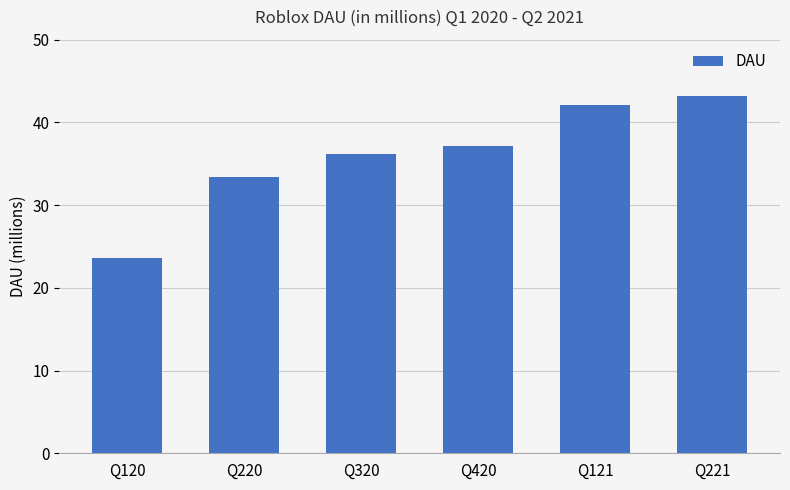

What value does the data have at Q120?

23.6